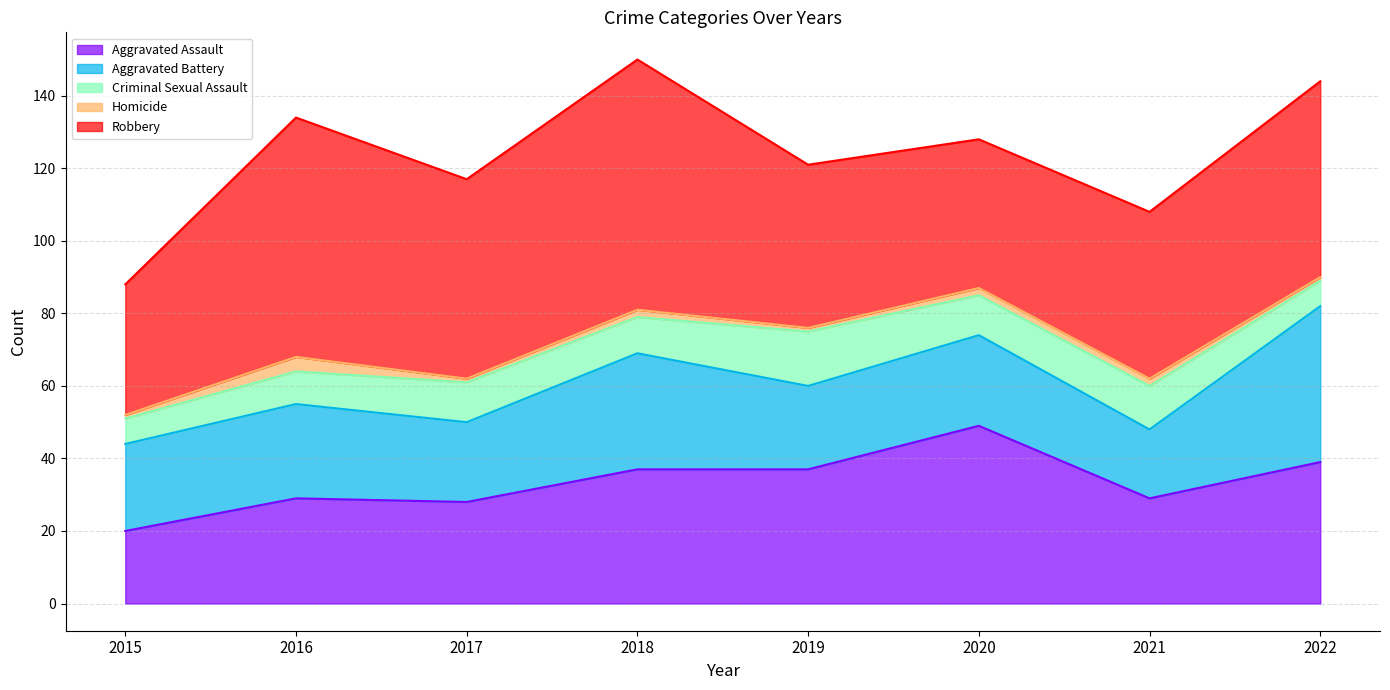

What is the maximum value for Robbery?

69